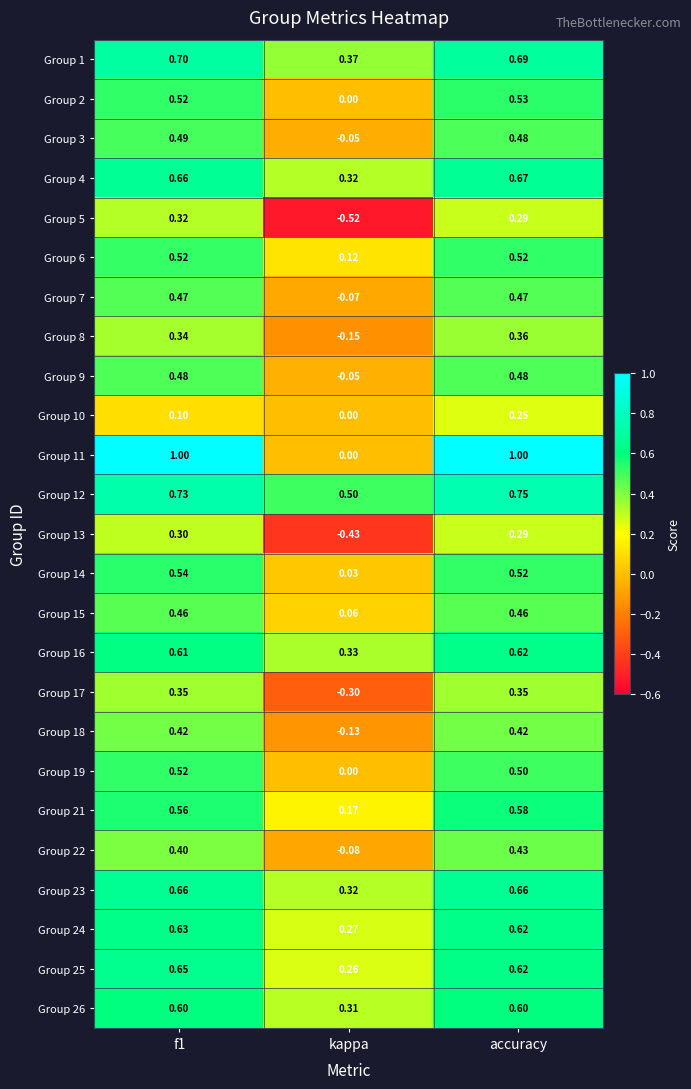

At which category is the sum across all series the highest?

accuracy